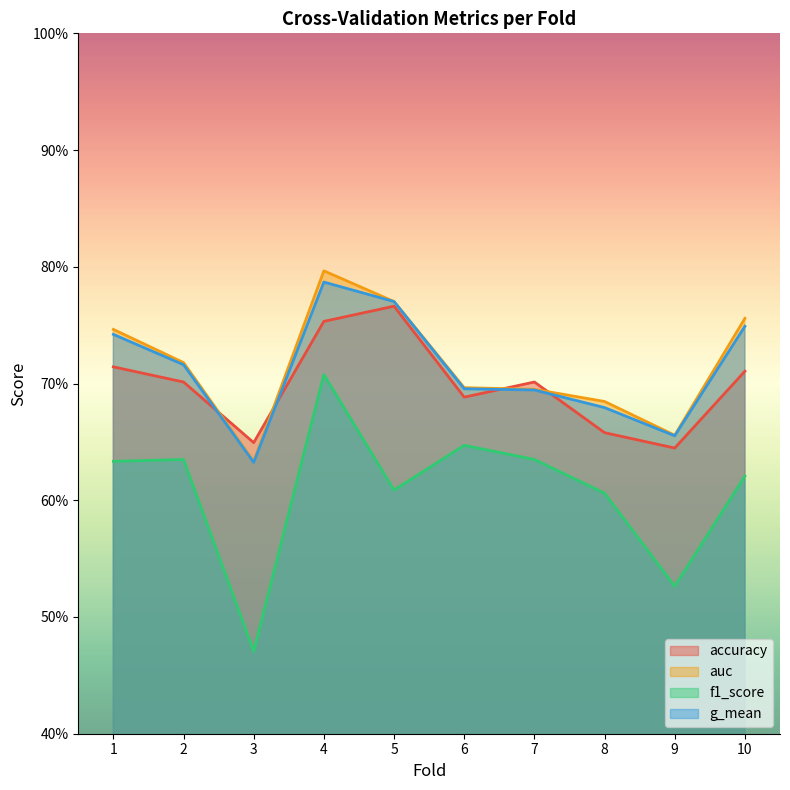

How many categories are shown in the chart?

10